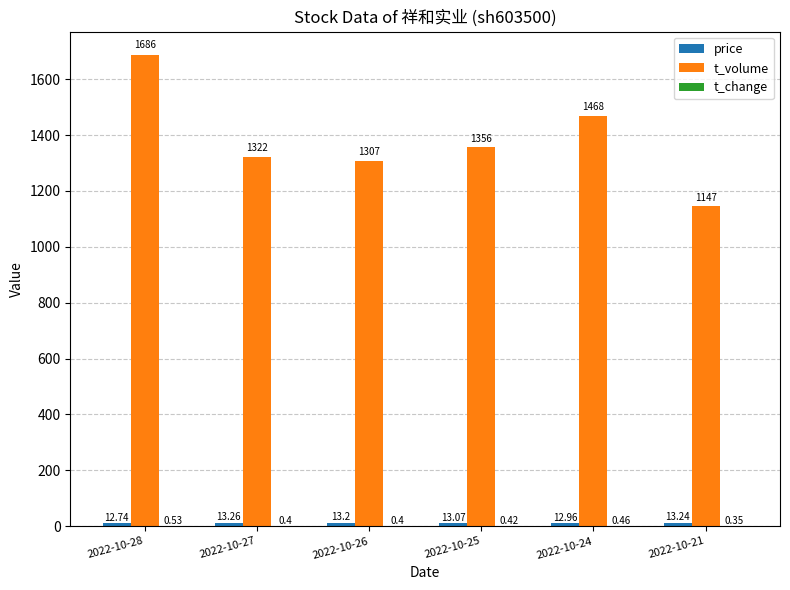

Which series changed the most between 2022-10-25 and 2022-10-24?

t_volume